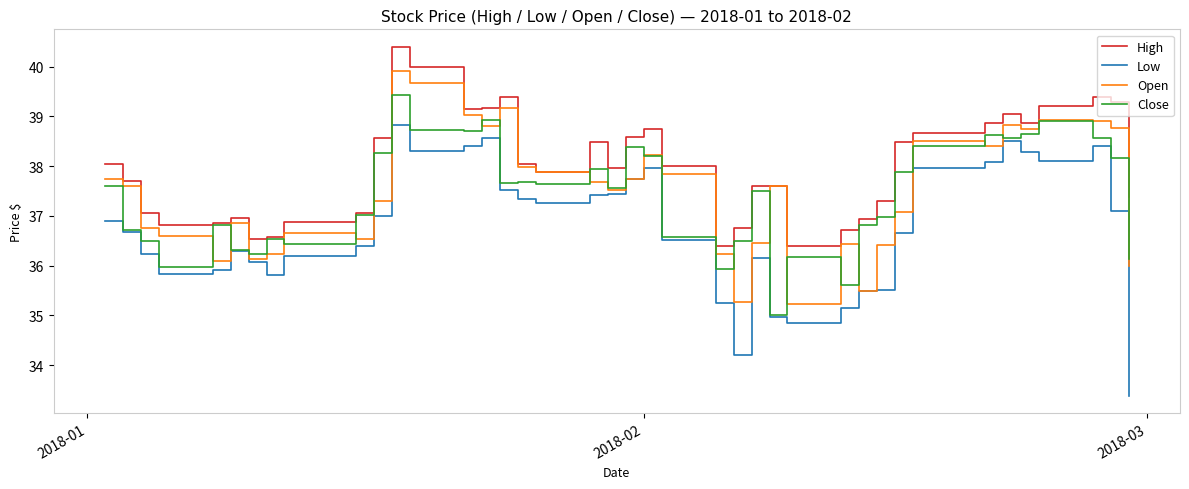

True or false: High and Low intersect in this chart.

False